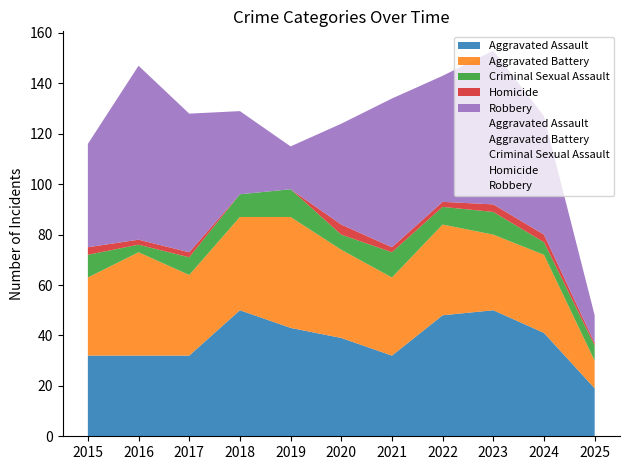

True or false: Aggravated Battery and Criminal Sexual Assault cross at least once.

False